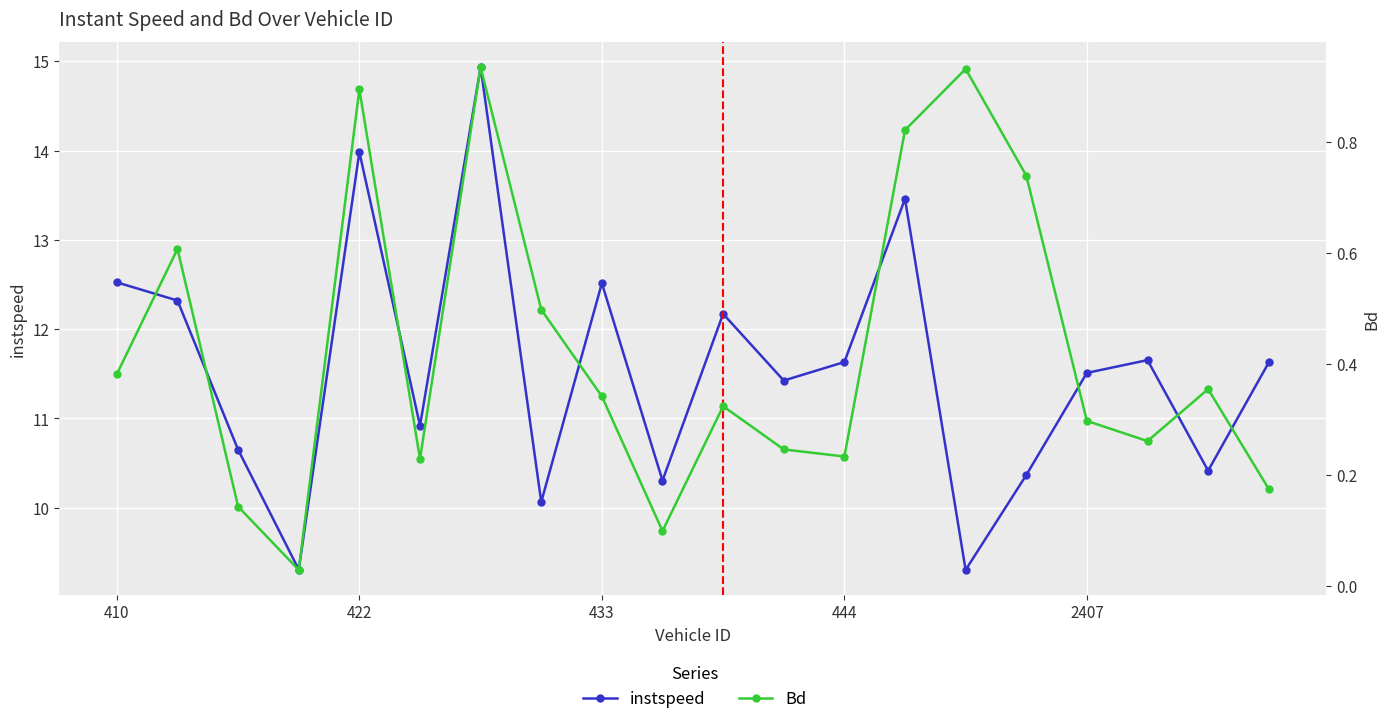

How many lines are shown in the chart?

2